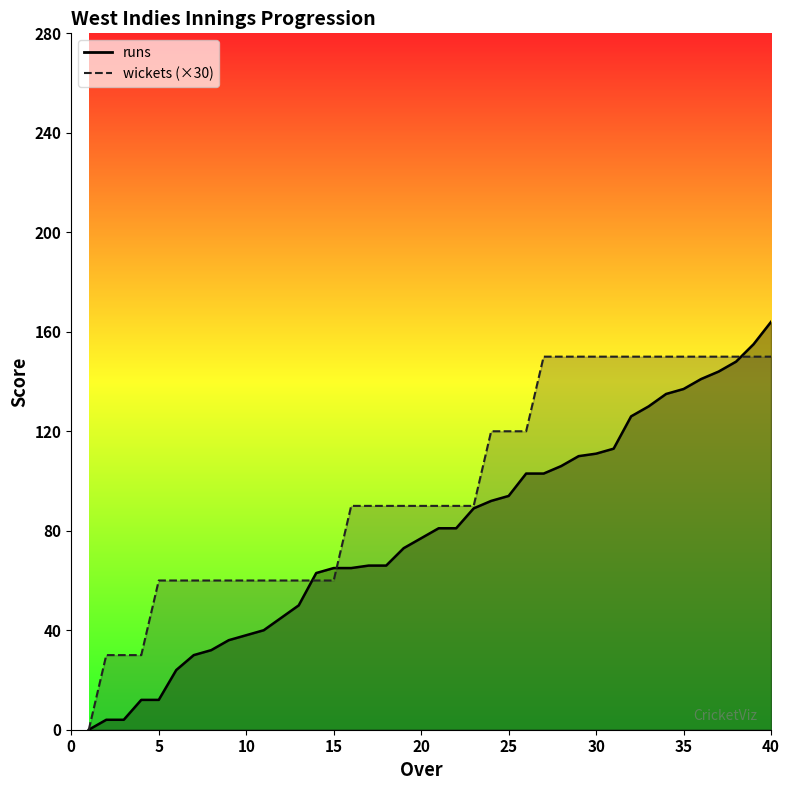

After their last crossing, which series has the higher values: runs or wickets?

runs